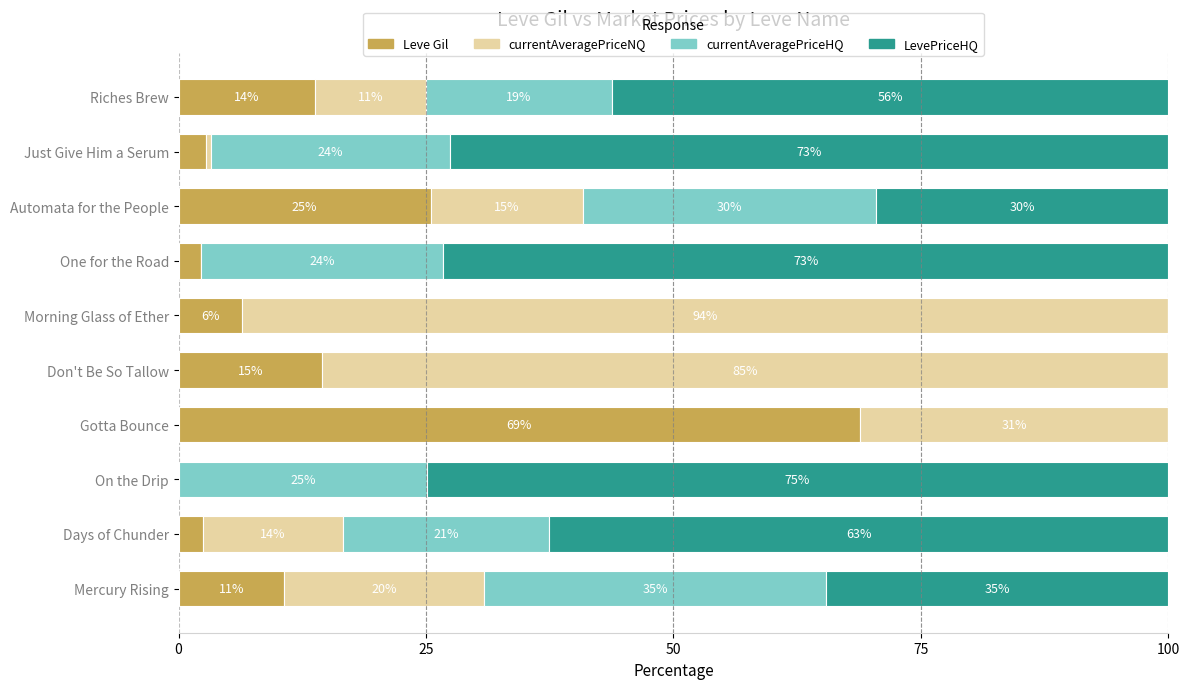

What are all the series names shown in the legend?

Leve Gil, currentAveragePriceNQ, currentAveragePriceHQ, LevePriceHQ